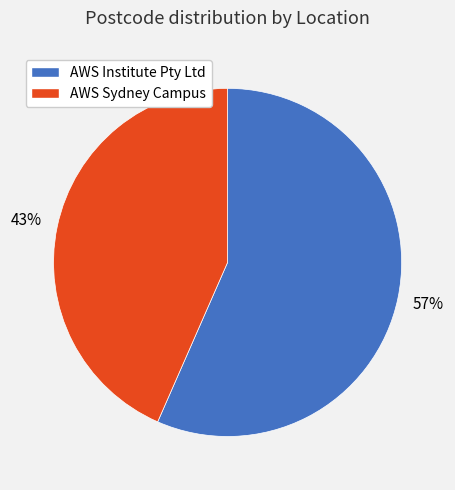

To the nearest percent, what is the combined percentage of AWS Sydney Campus and AWS Institute Pty Ltd?

100%